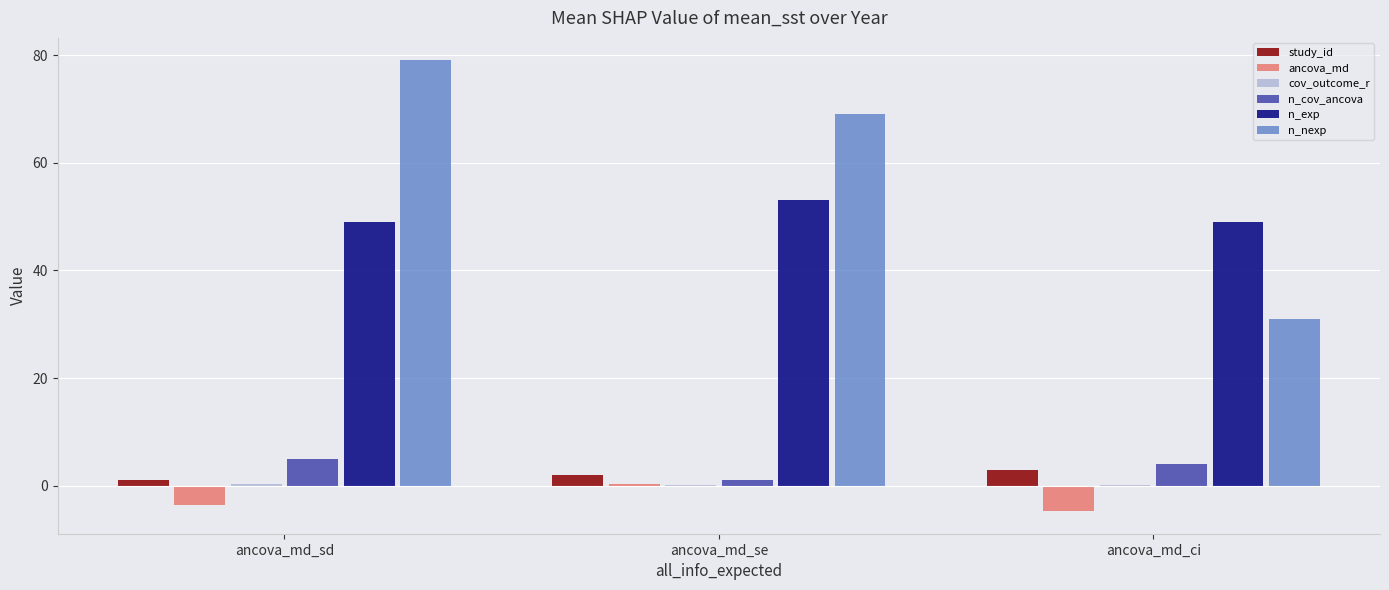

What is the greatest value displayed?

79.0